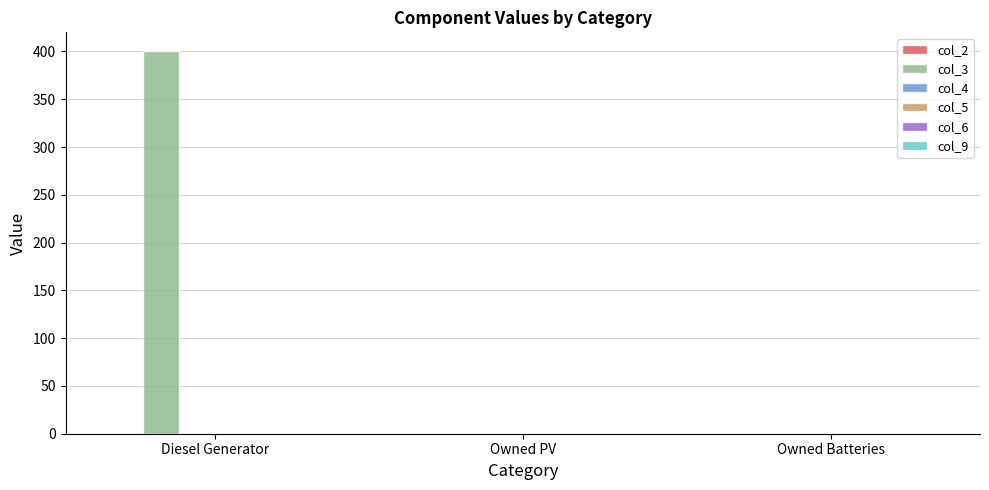

Between Diesel Generator and Owned Batteries, which is larger?

Diesel Generator